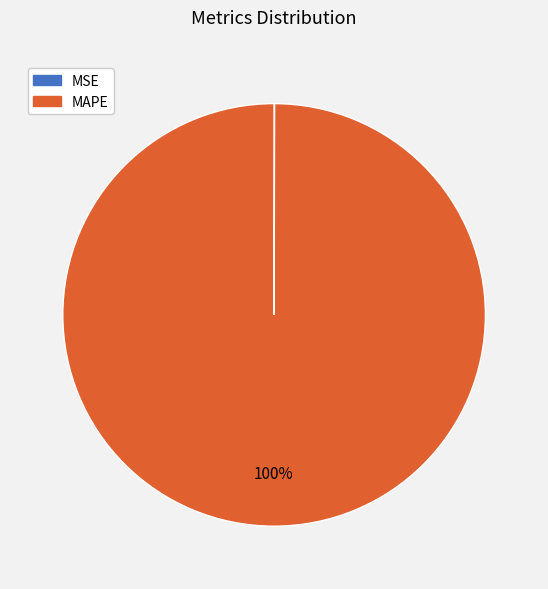

Which slice is the largest?

MAPE